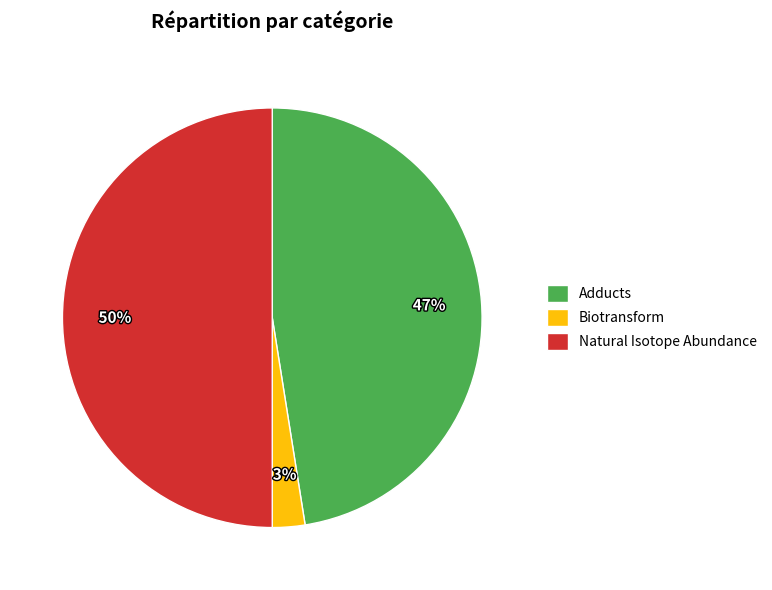

Count the number of slices in the pie.

3